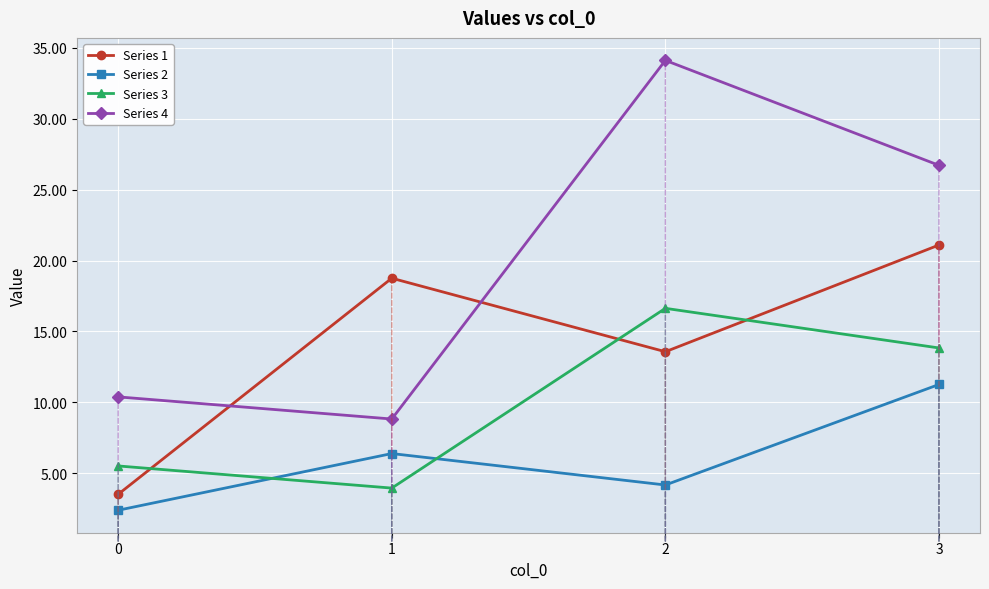

True or false: Series 3 and Series 4 cross at least once.

False